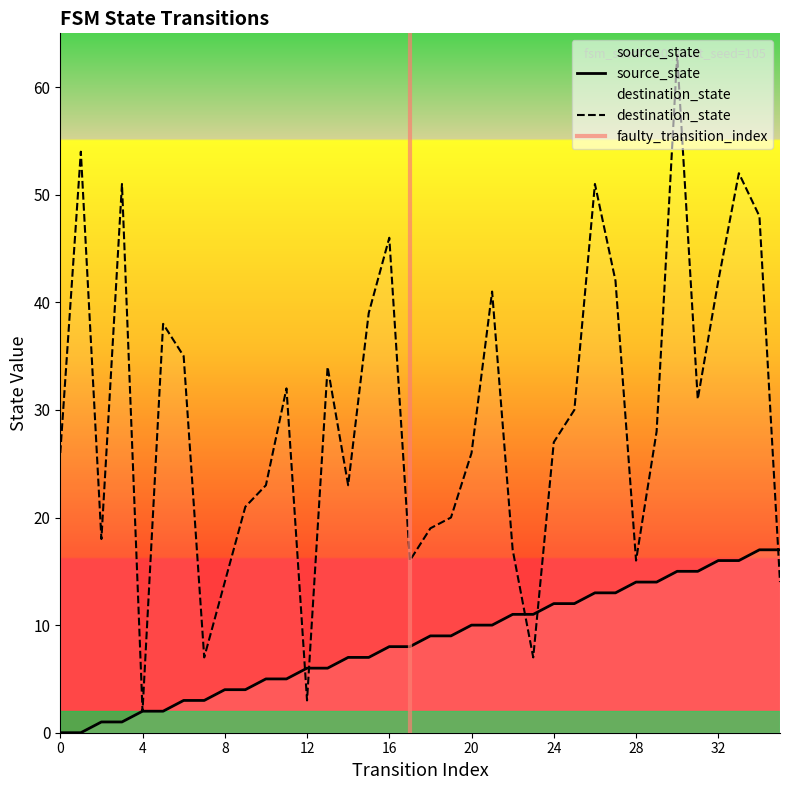

What is the difference between the highest and lowest values at 29?

14